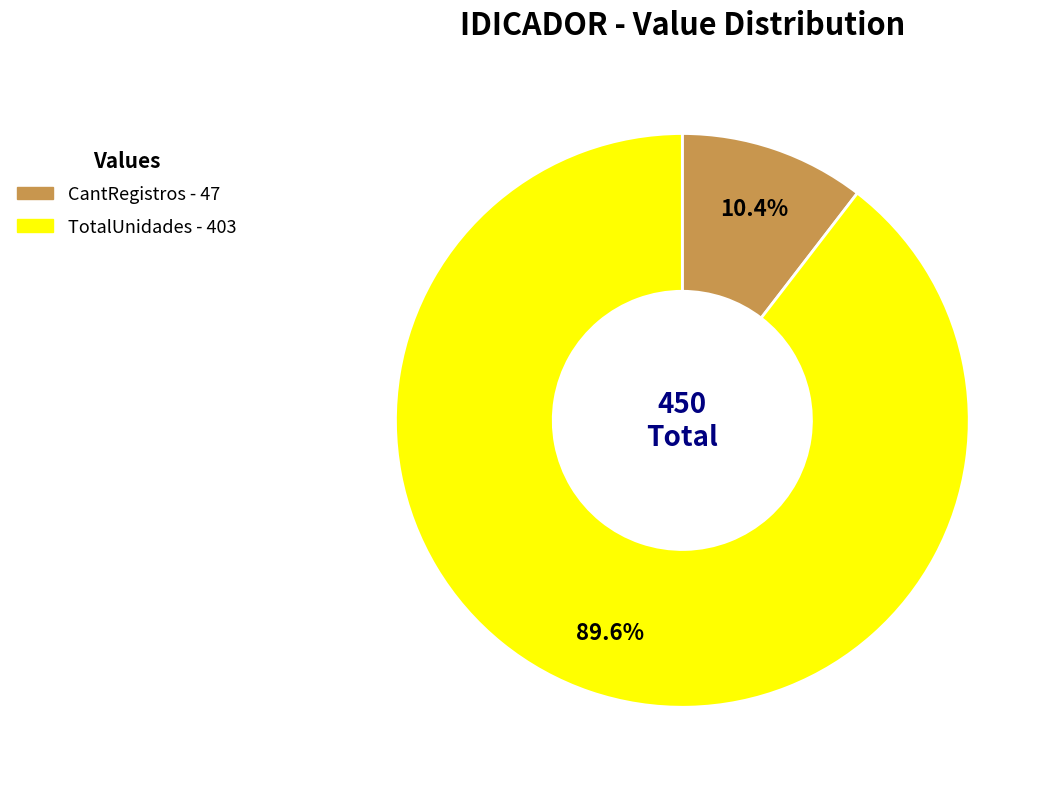

Which category has the smallest portion of the pie?

CantRegistros